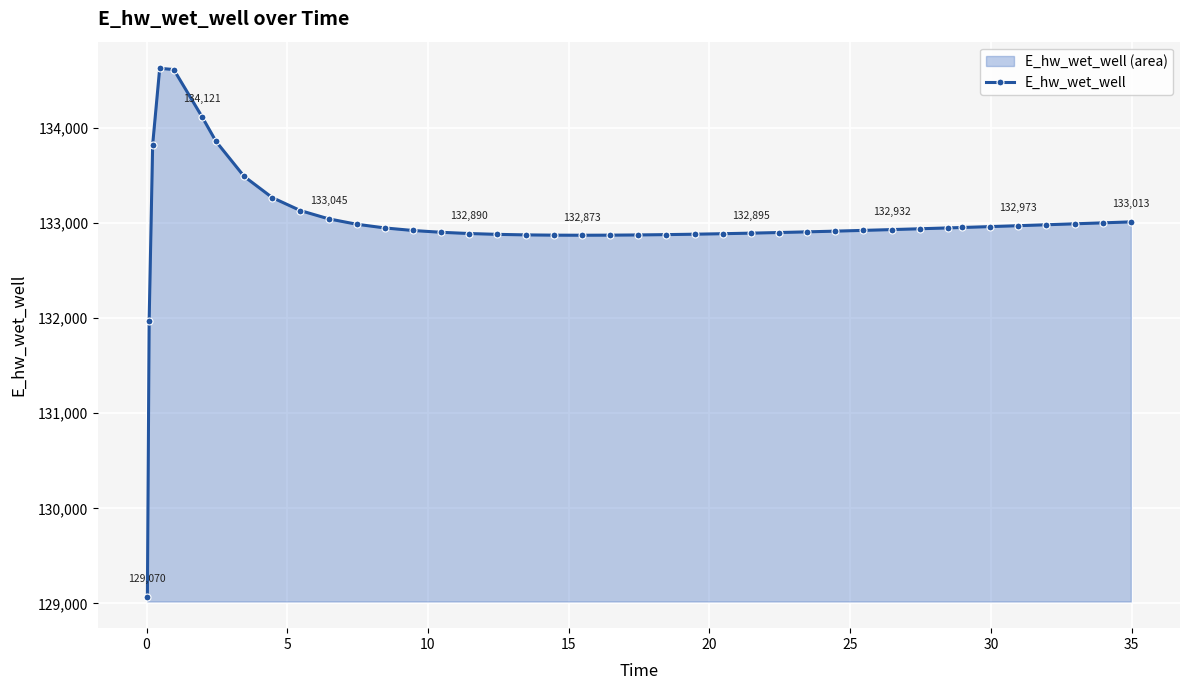

What is the difference between the maximum and minimum values?

5557.7